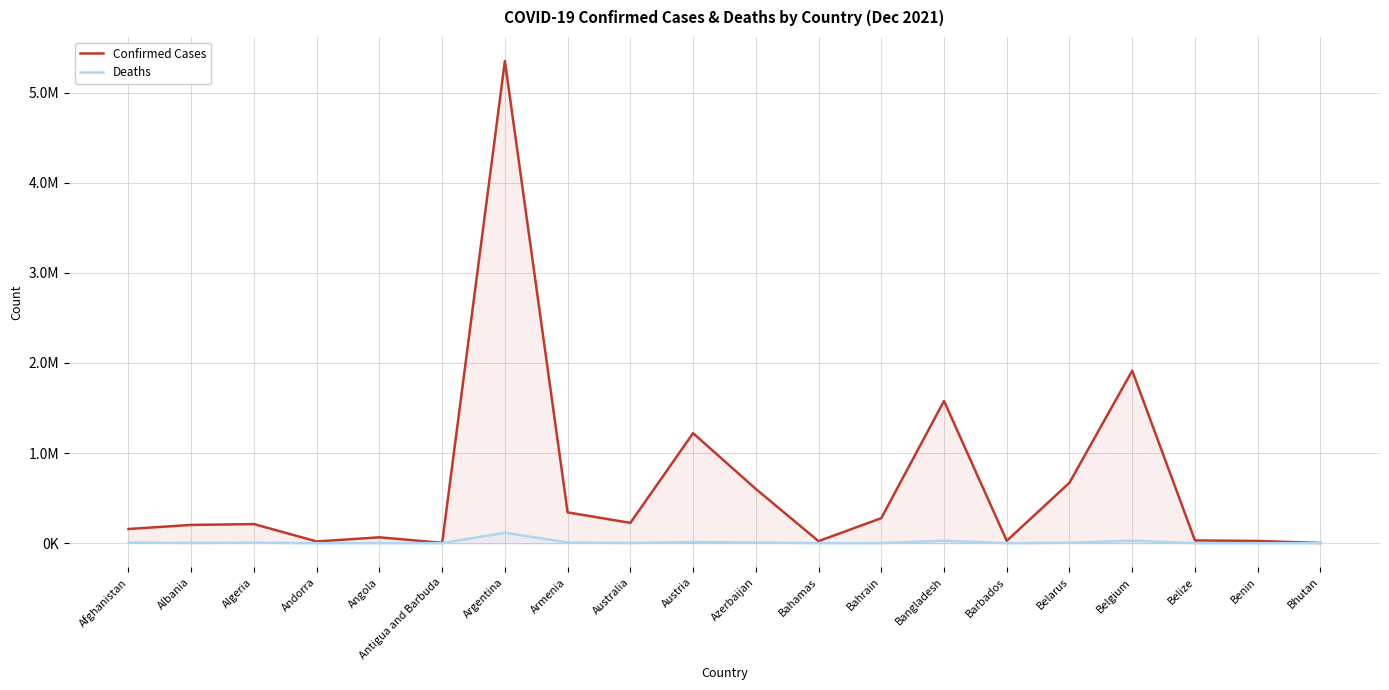

Which category has the lowest value across all series?

Bhutan